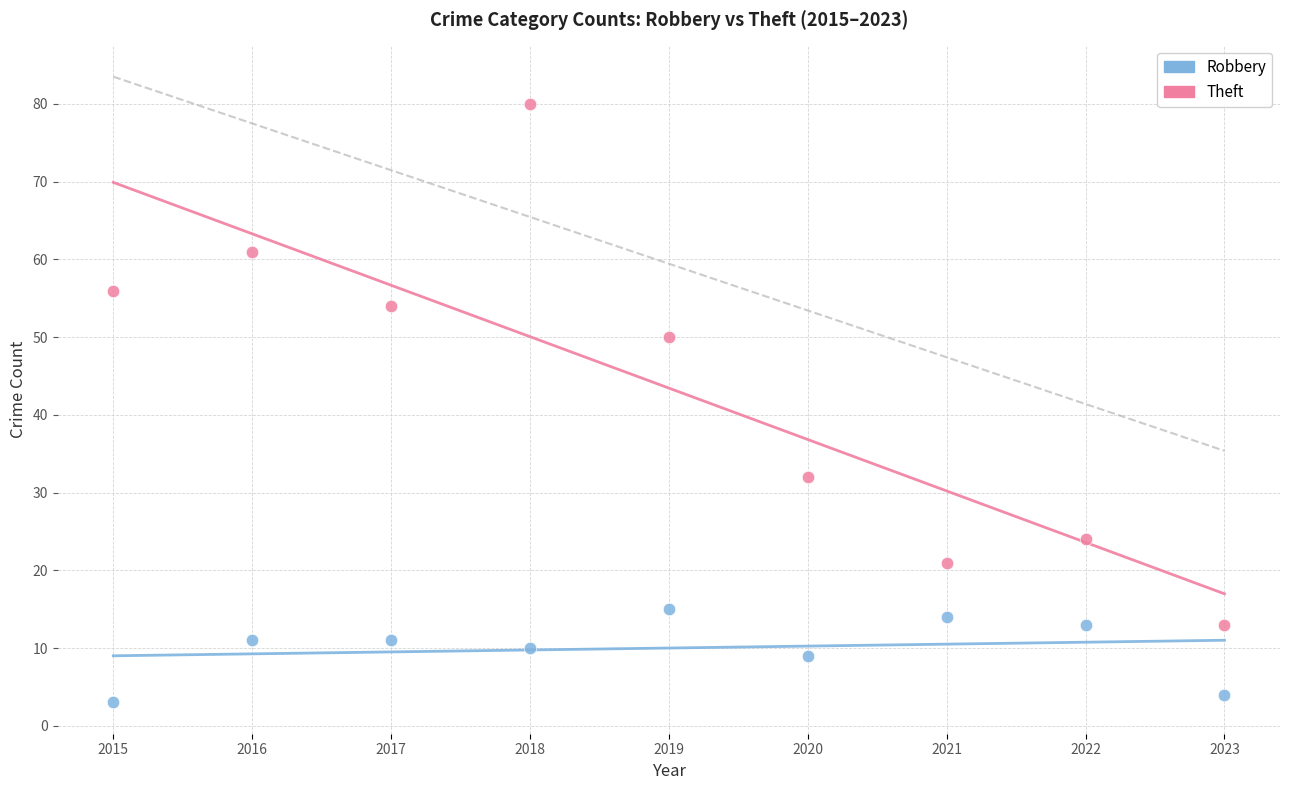

In the Theft series, what Y value is closest to 46?

50